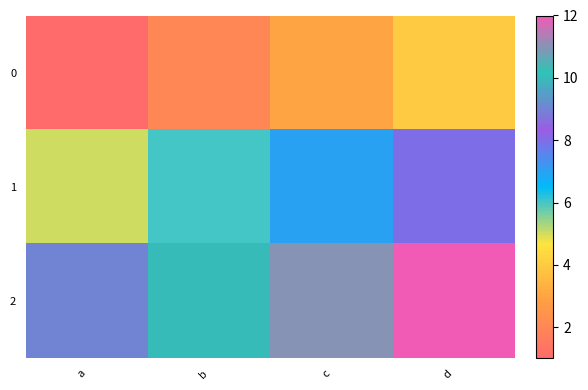

What is the minimum value shown in the chart?

1